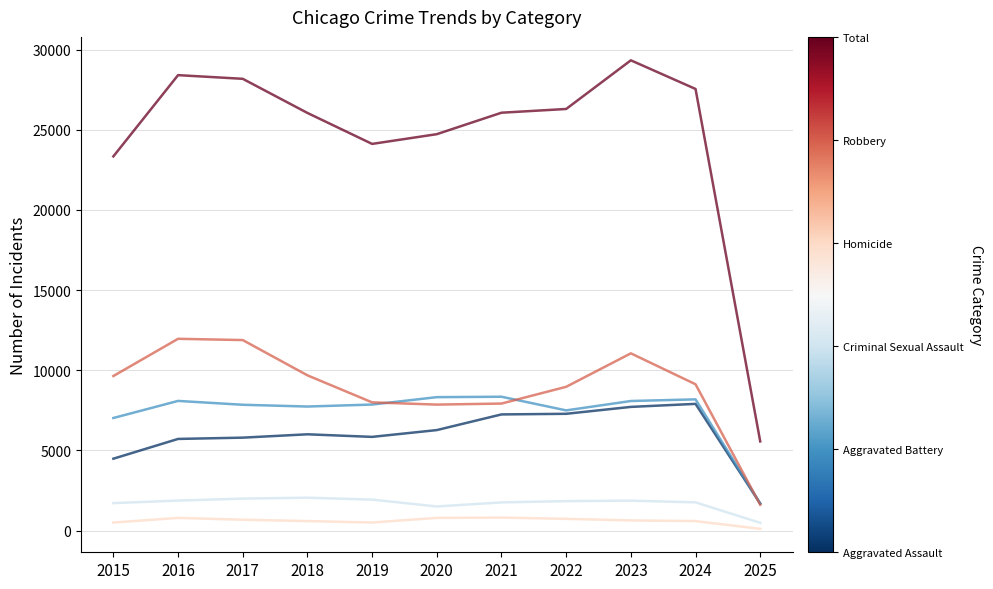

What is the maximum value shown in the chart?

29335